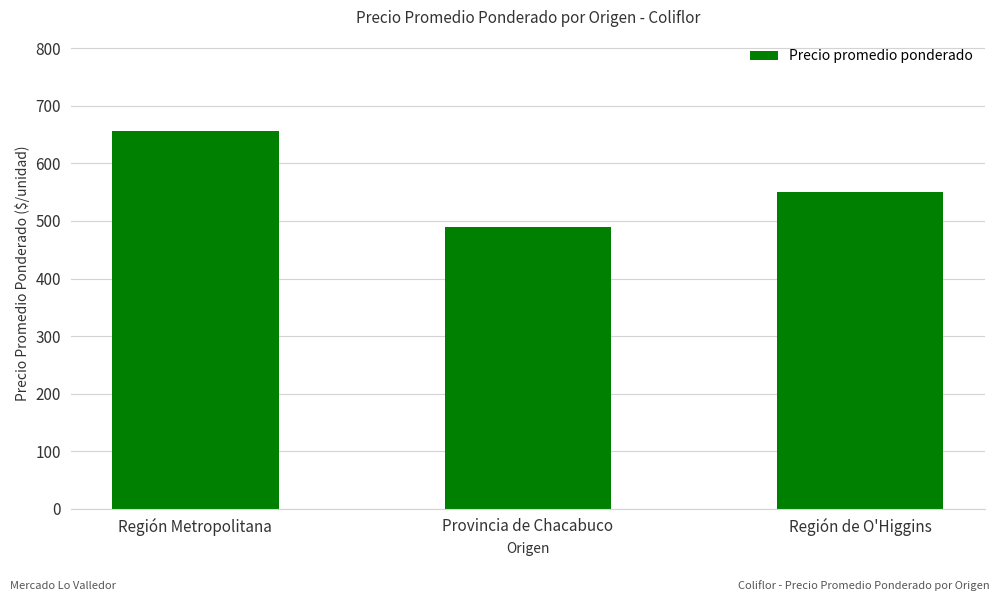

What is the label of the 2nd bar from the right?

Provincia de Chacabuco